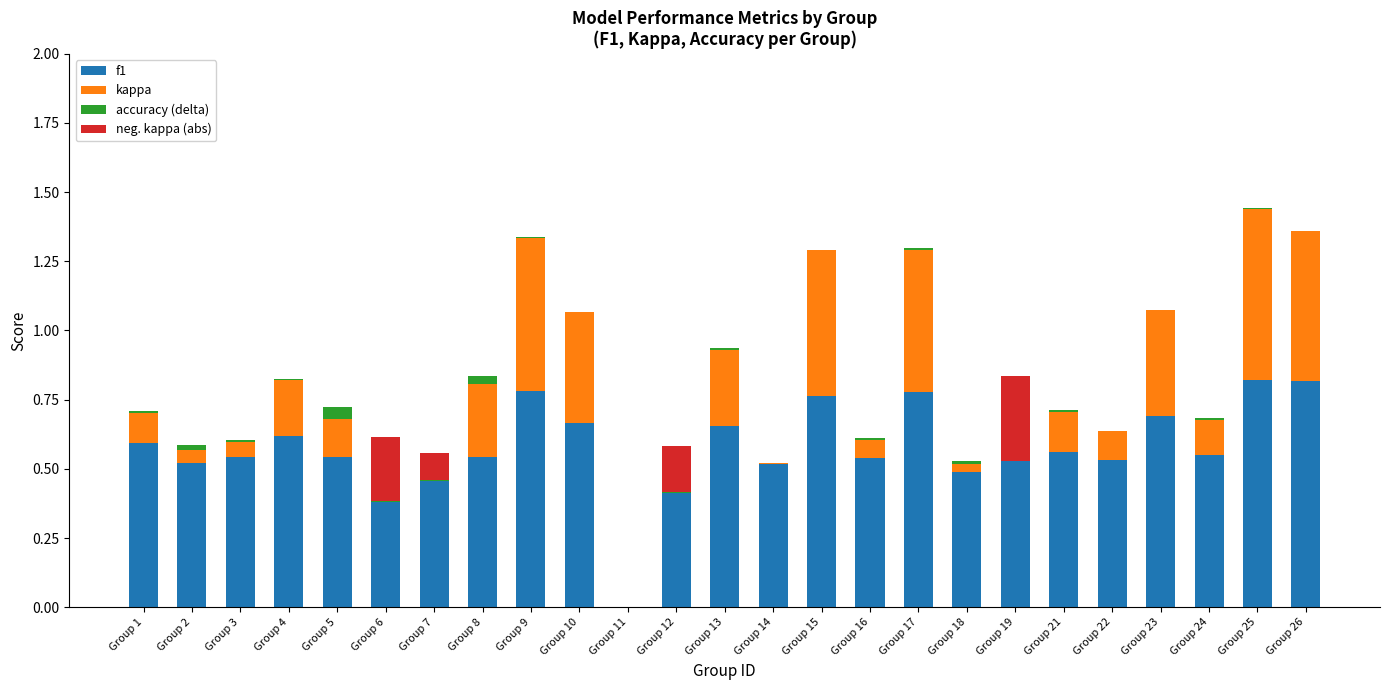

Which has a higher value, Group 19 or Group 12?

Group 19